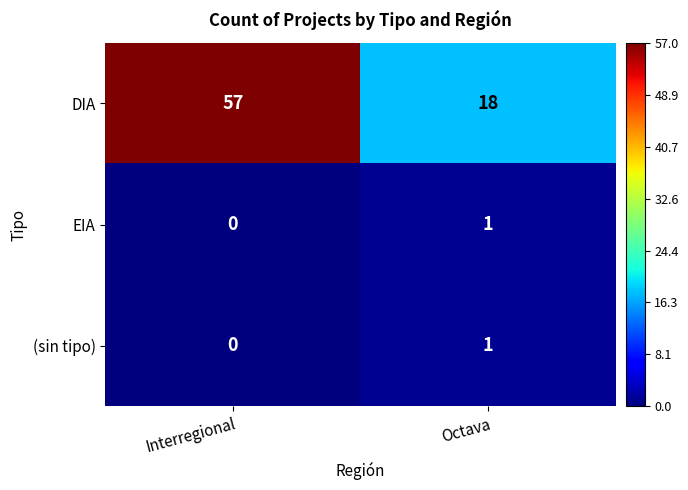

At which category is the sum across all series the highest?

Interregional